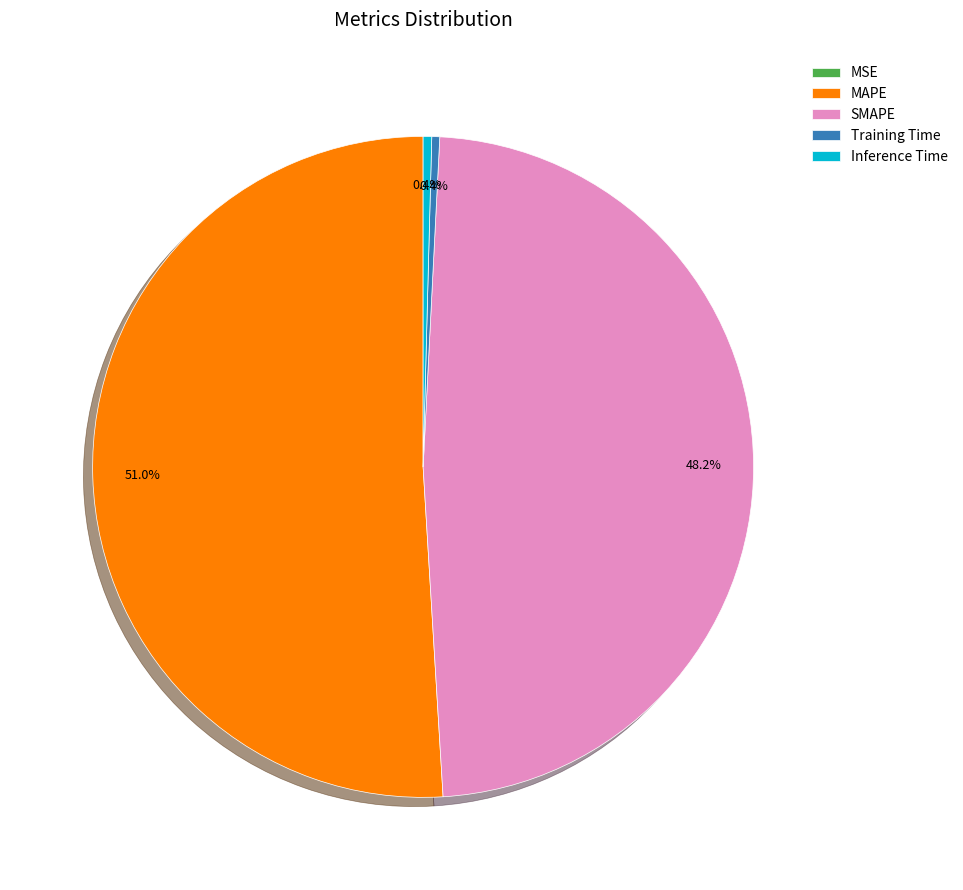

What percentage is the SMAPE slice, to the nearest percent?

48%